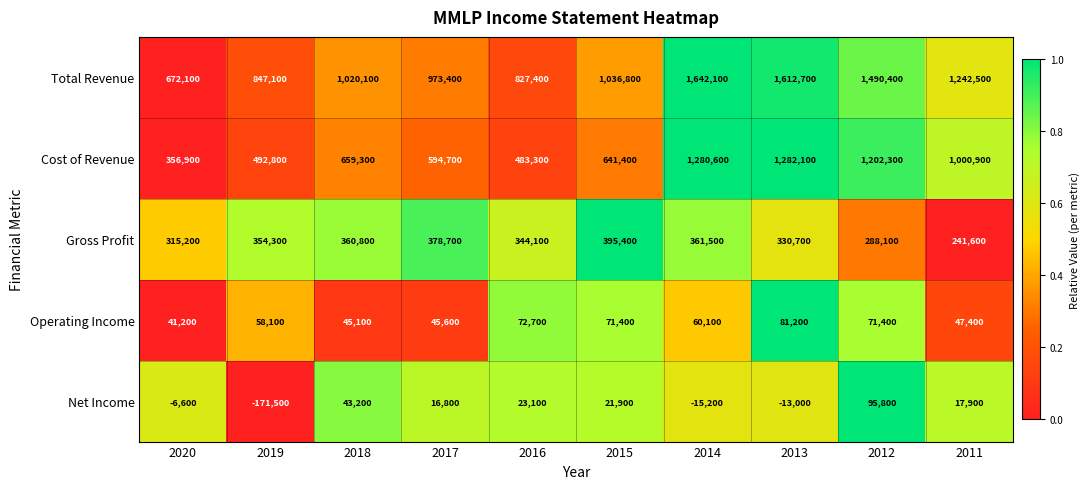

What is the difference between the maximum and minimum values in the Gross Profit series?

153800